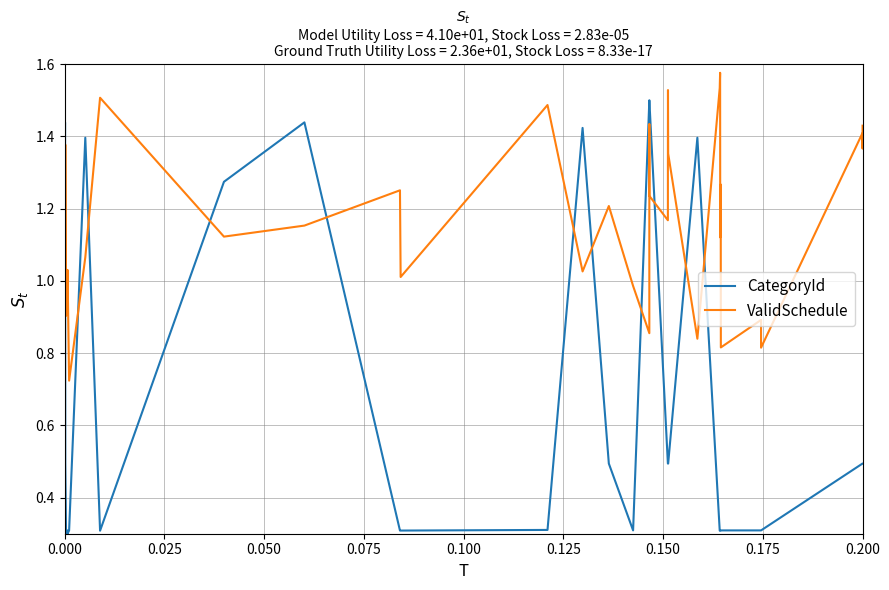

List the series in order of their peak value, highest first.

ValidSchedule, CategoryId